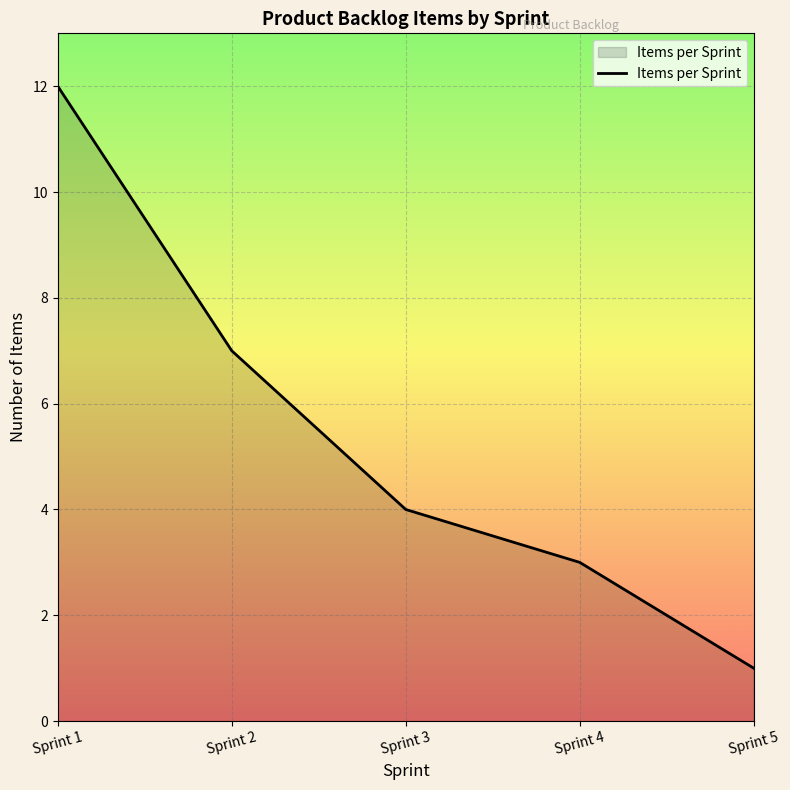

What is the ratio of the value at Sprint 3 to the value at Sprint 1?

0.3